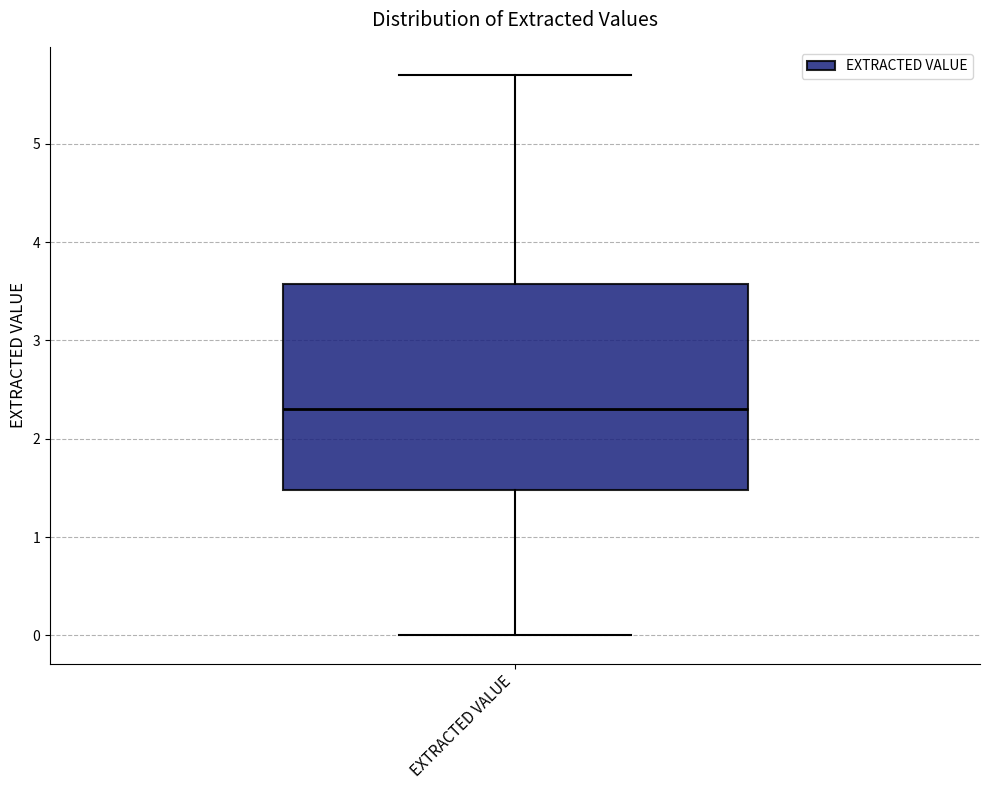

Where does the upper whisker of the box for EXTRACTED VALUE end on the y-axis? The values are not printed on the chart, so give them approximately, as read against the axis.

5.7